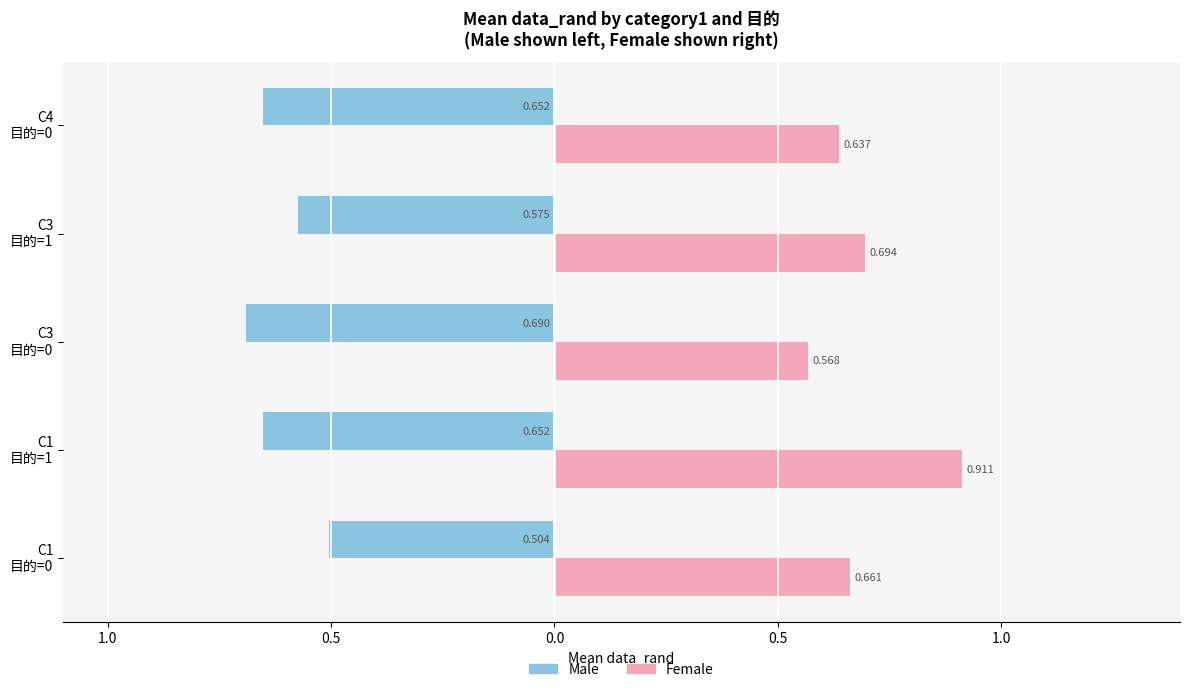

At how many categories does at least one series exceed 0?

5